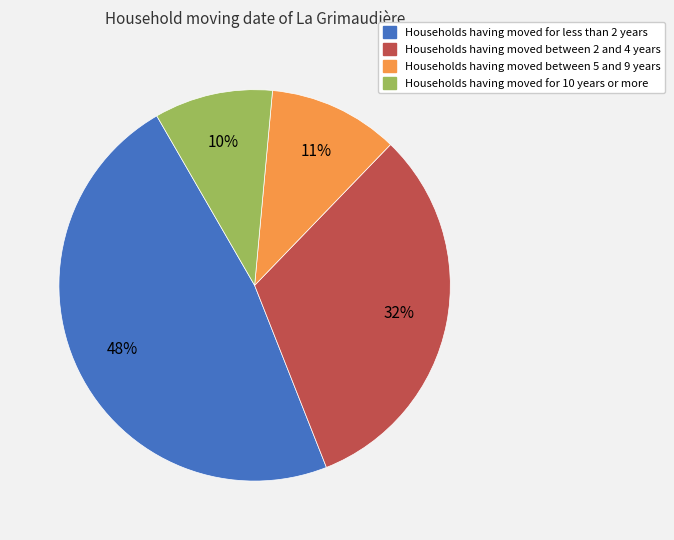

Which slice is the largest?

Households having moved for less than 2 years